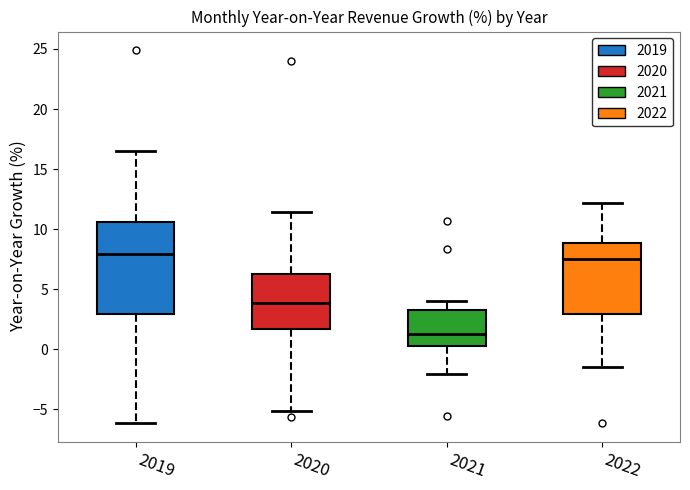

Reading left to right, read every box against the y-axis: the position of its median line, the range the box covers, and the ends of its whiskers. The values are not printed on the chart, so give them approximately, as read against the axis.

2019: median 8.0, box 3.0 to 10.5, whiskers -6.0 to 16.5
2020: median 4.0, box 1.5 to 6.5, whiskers -5.0 to 11.5
2021: median 1.0, box 0.0 to 3.5, whiskers -2.0 to 4.0
2022: median 7.5, box 3.0 to 9.0, whiskers -1.5 to 12.0